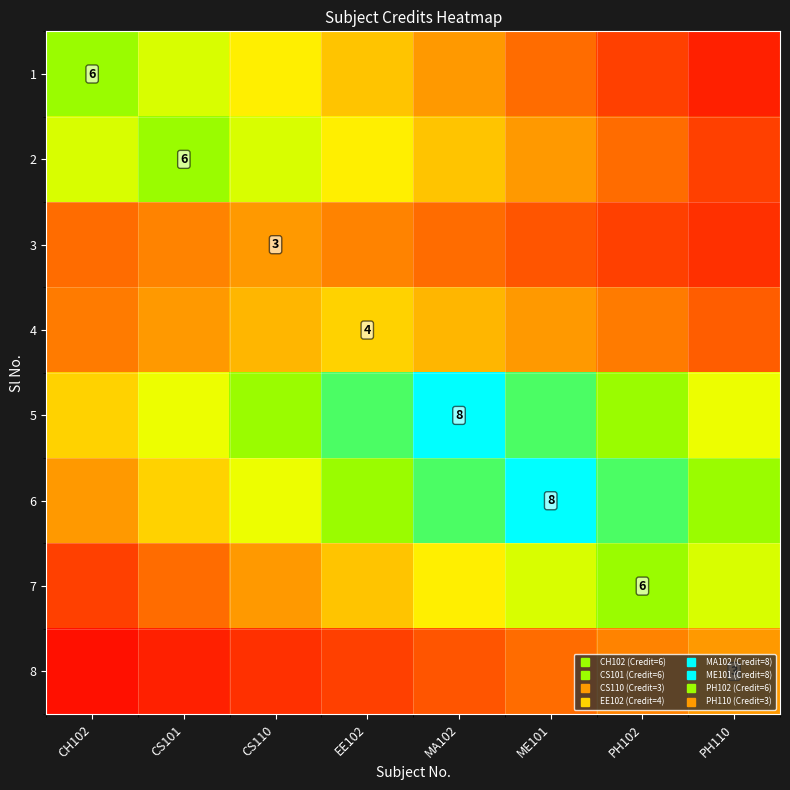

At which label does 3 first exceed 2?

CH102